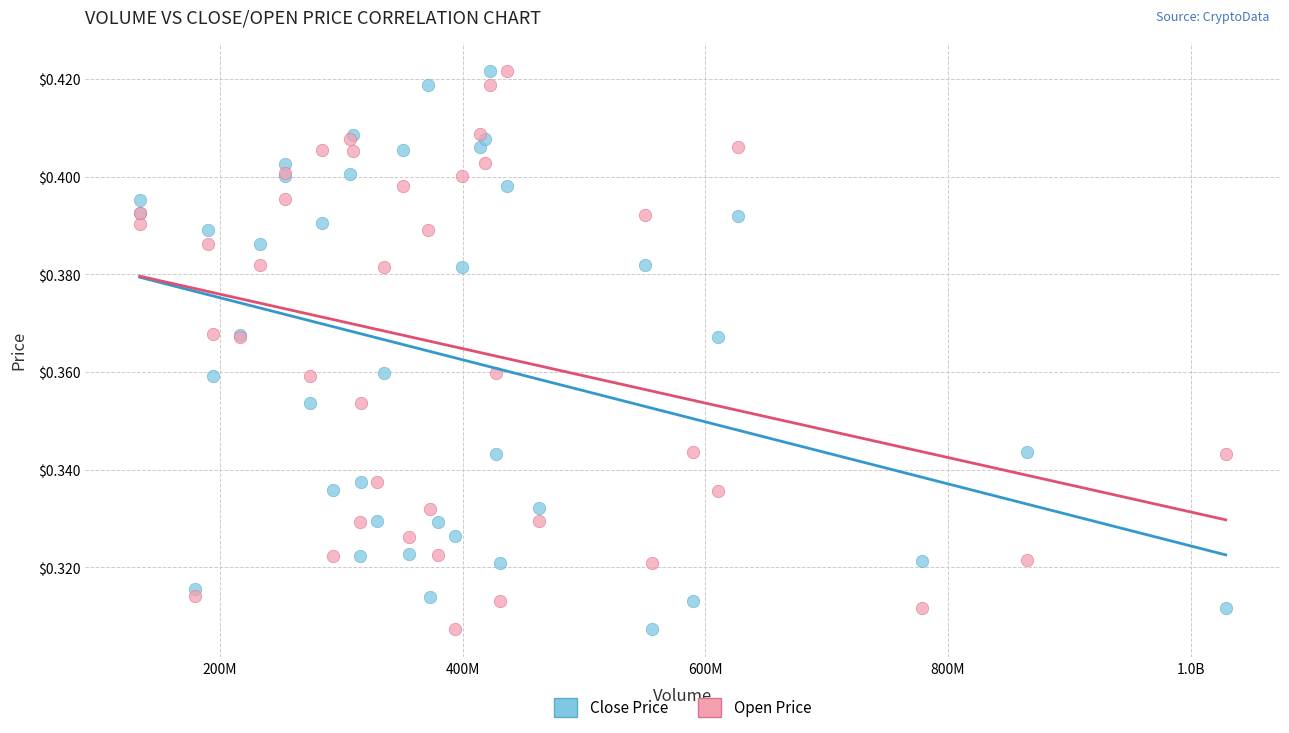

What is the X range (max minus min) for the scatter plot?

894720487.1